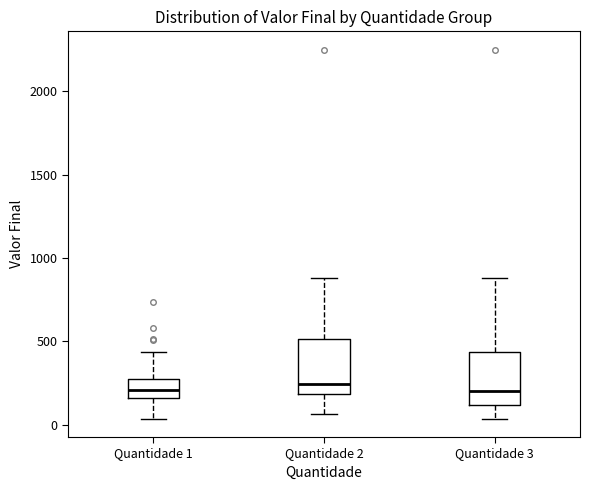

Where is the lower edge of the box for Quantidade 3 on the y-axis? The values are not printed on the chart, so give them approximately, as read against the axis.

100